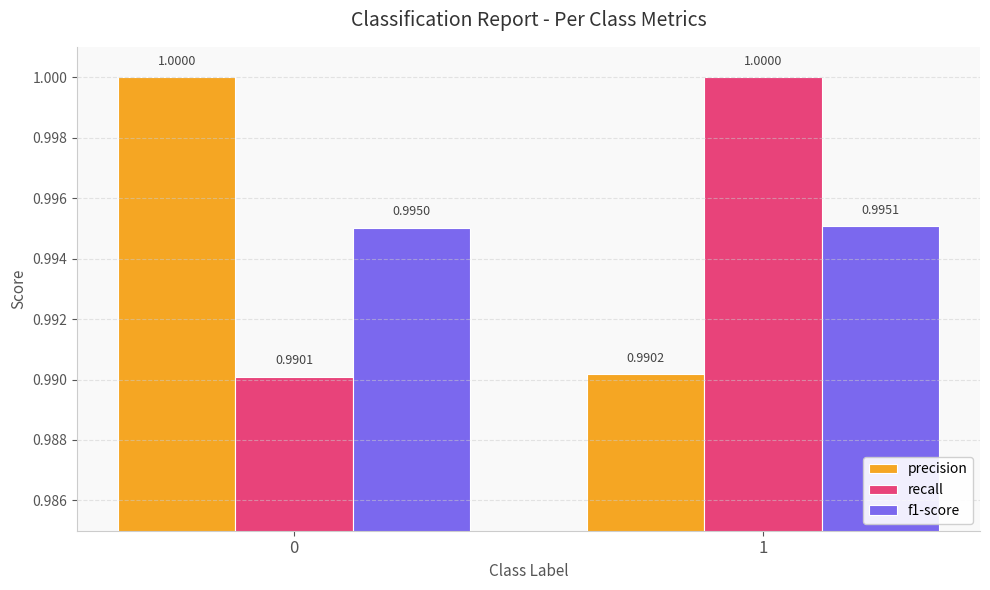

What is the approximate value of f1-score at 1?

1.0